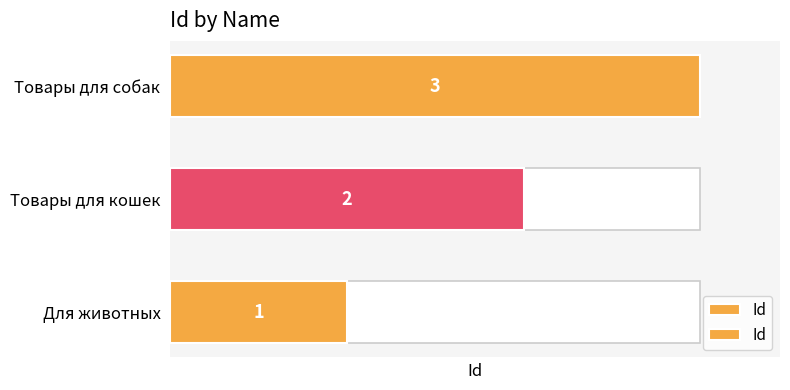

True or false: the data shows 2 at Товары для кошек.

True